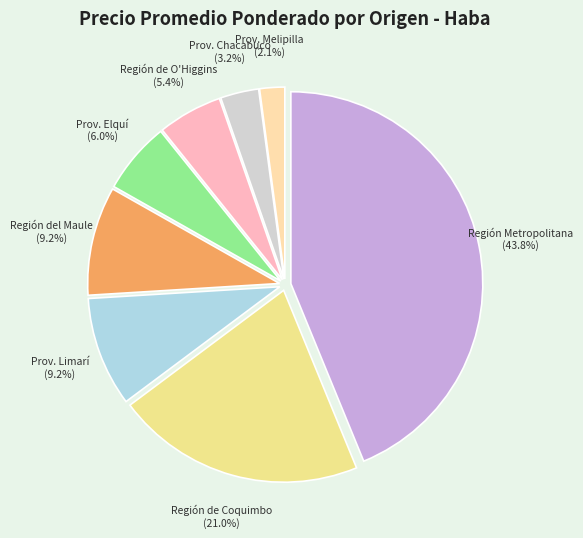

To the nearest percent, what is the average slice percentage?

12%